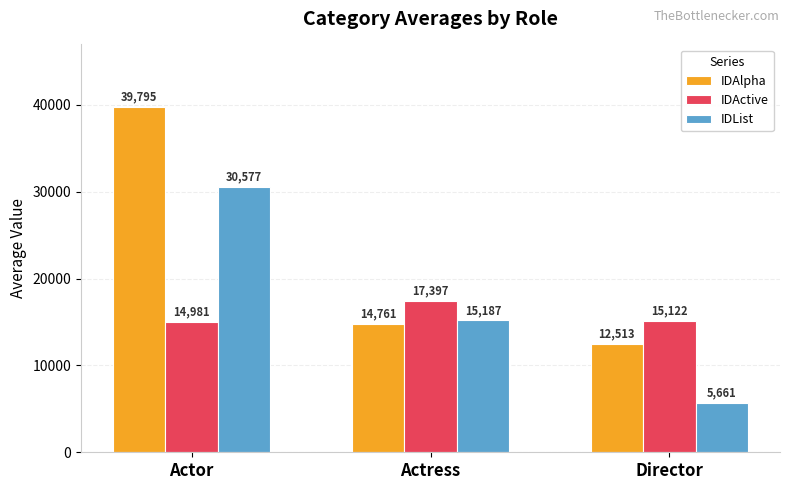

What is the label of the 1st bar from the left?

Actor